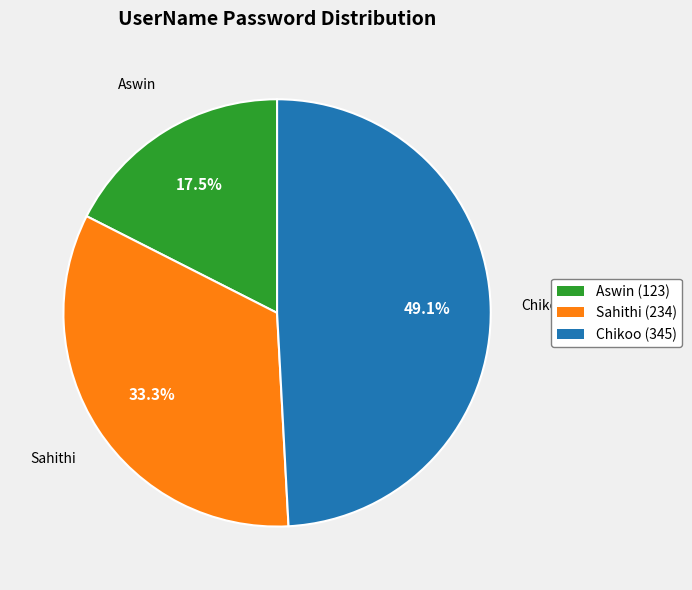

True or false: Chikoo accounts for 60% of the total.

False